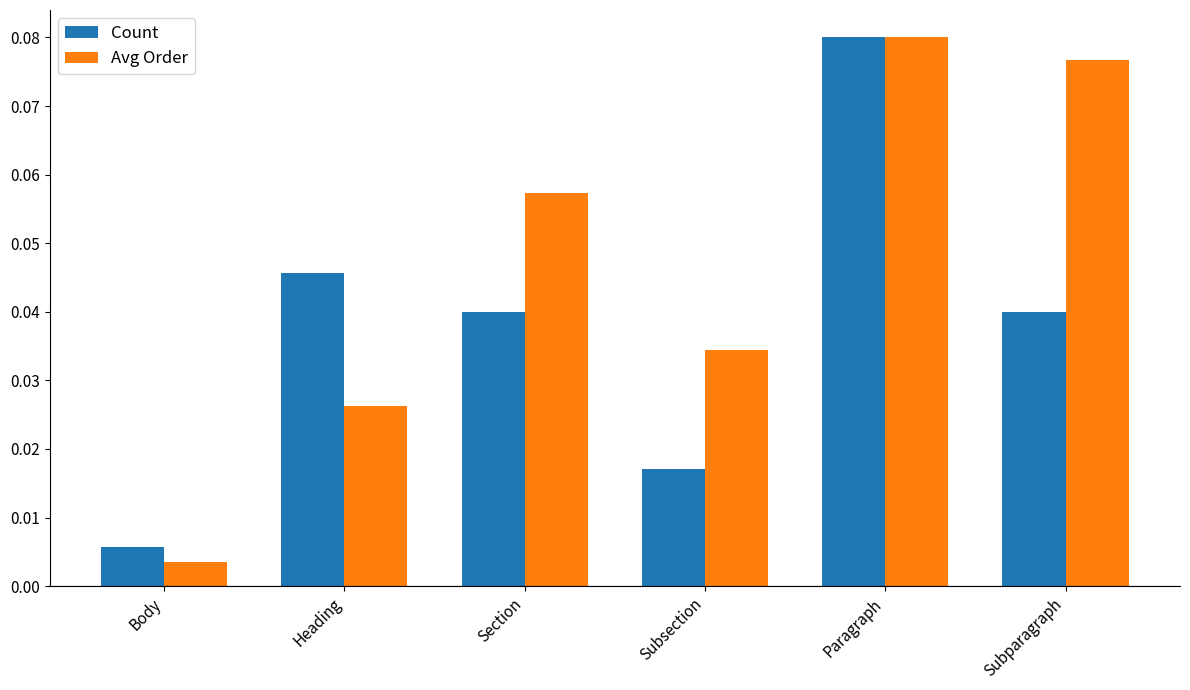

What is the sum of all Avg Order values?

0.3